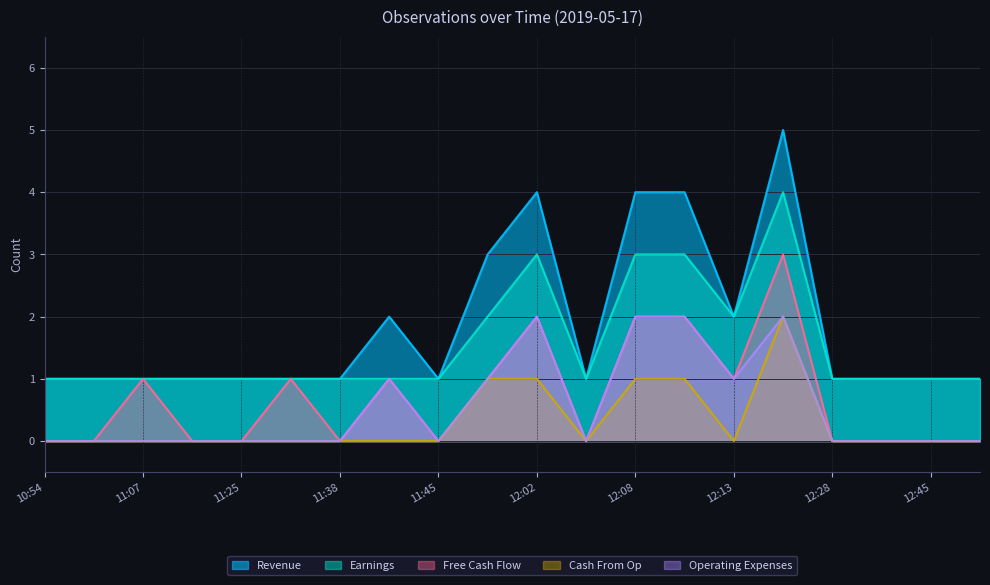

Reading right to left, what are all the values shown in this chart?

Revenue: 1	1	1	1	5	2	4	4	1	4	3	1	2	1	1	1	1	1	1	1
Earnings: 1	1	1	1	4	2	3	3	1	3	2	1	1	1	1	1	1	1	1	1
Free Cash Flow: 0	0	0	0	3	1	2	2	0	2	1	0	1	0	1	0	0	1	0	0
Cash From Op: 0	0	0	0	2	0	1	1	0	1	1	0	0	0	0	0	0	0	0	0
Operating Expenses: 0	0	0	0	2	1	2	2	0	2	1	0	1	0	0	0	0	0	0	0